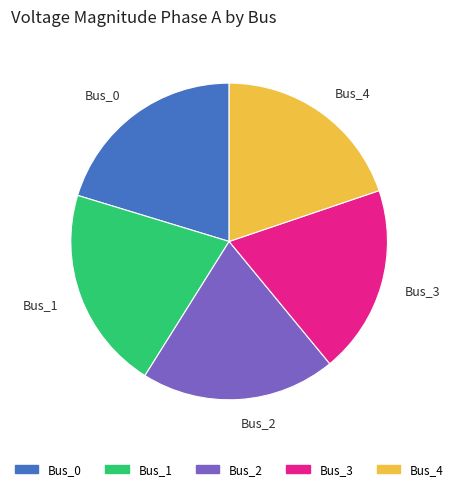

What is the ratio of the value at Bus_2 to the value at Bus_1?

1.0